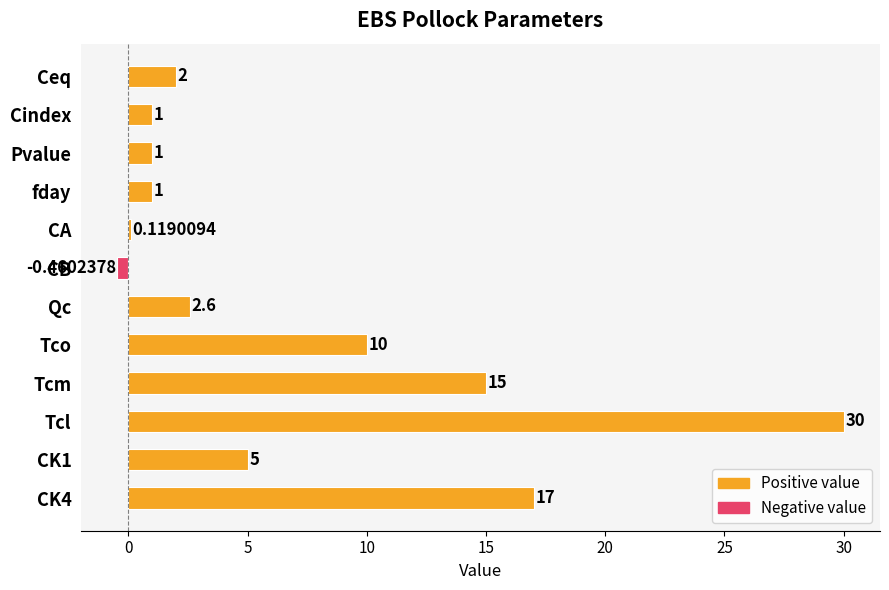

What is the change in value from fday to CK4?

+16.0